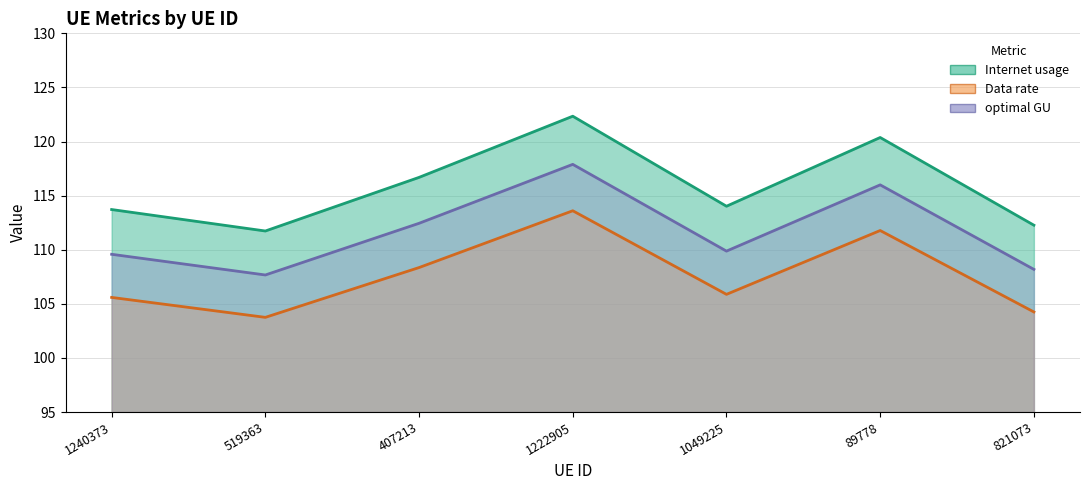

What position from the right is 519363?

6